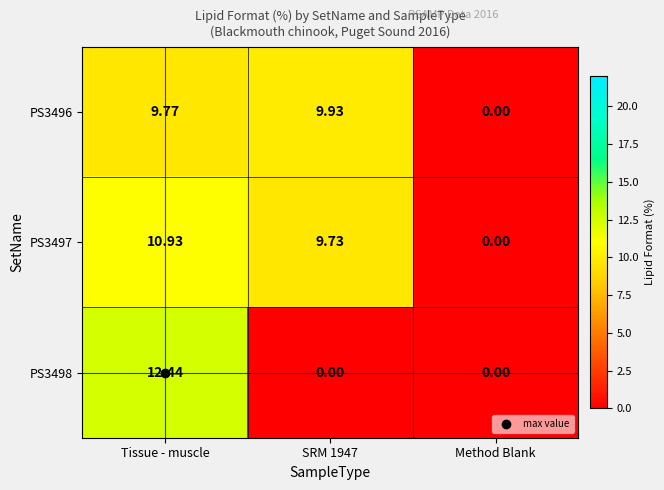

Where does the PS3497 series first go above 9?

Tissue - muscle